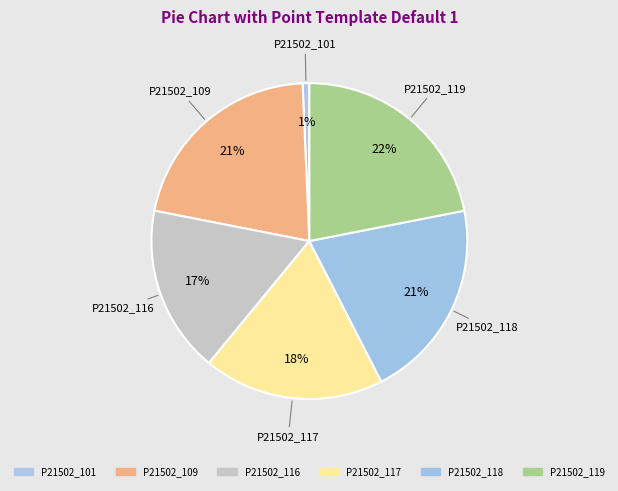

The P21502_117 slice represents 9% of the pie. True or false?

False